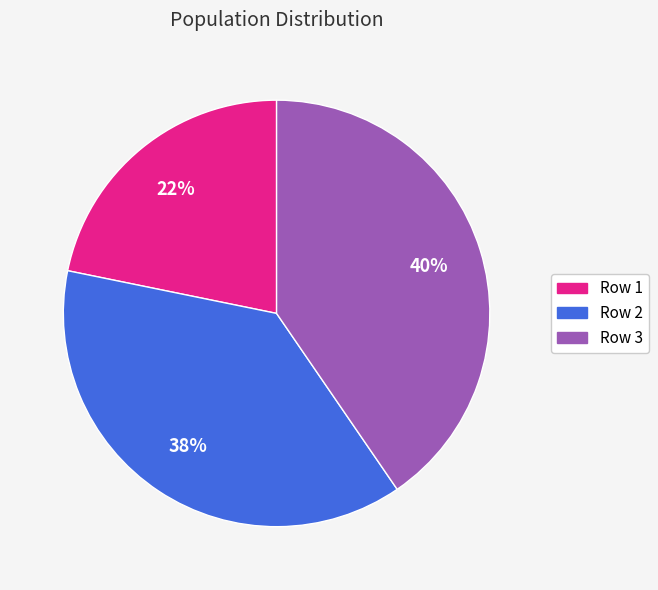

Combined, do Row 2 and Row 1 account for over 50%?

Yes